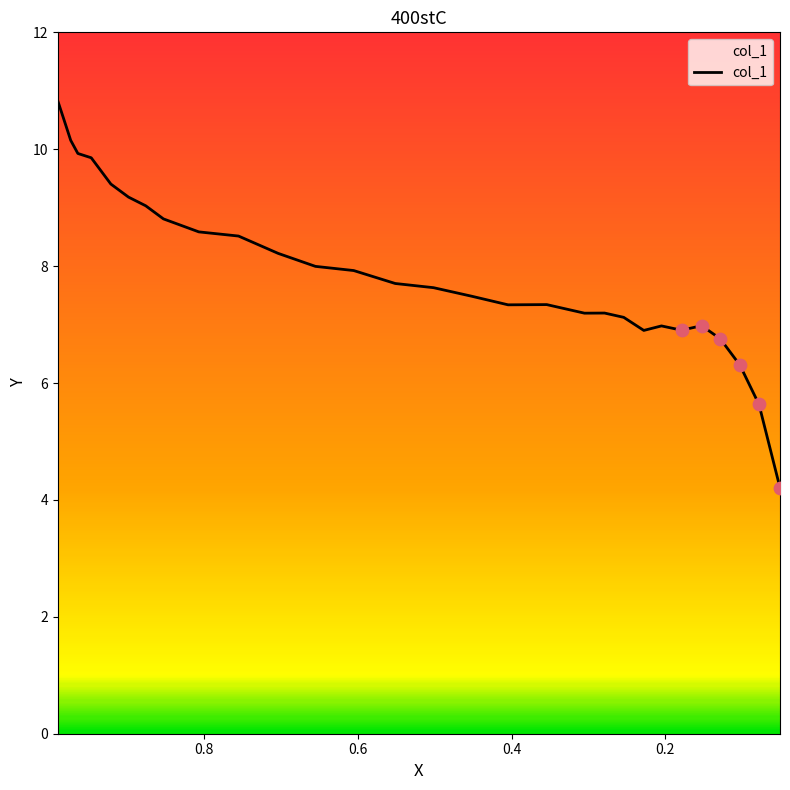

Approximately how many times larger is the value at 0.9826 compared to 0.051?

2.5